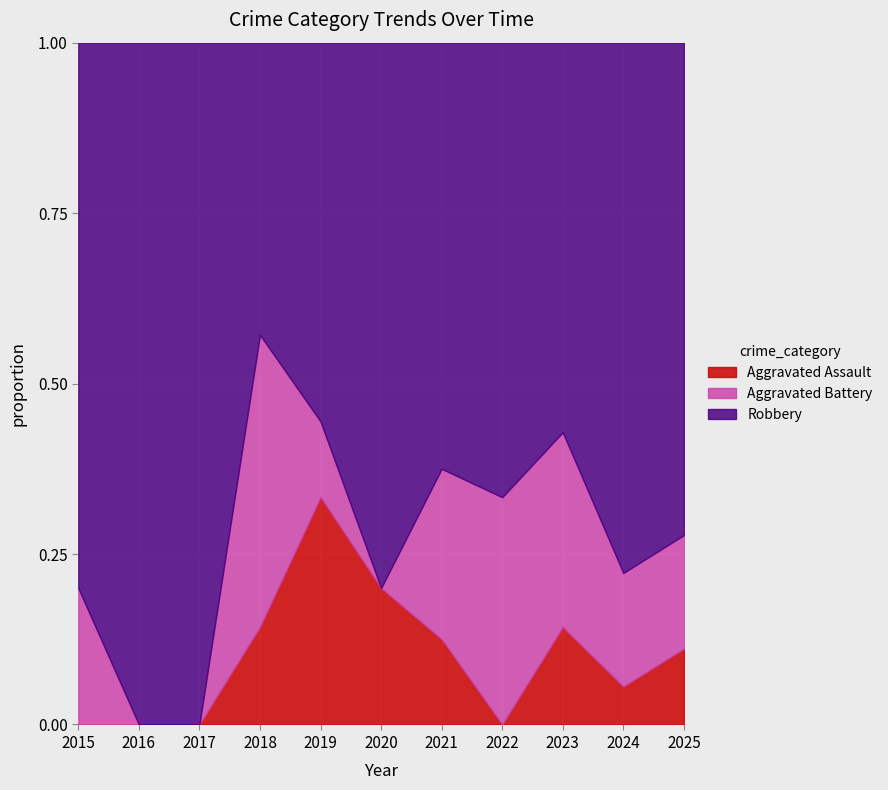

Does the chart display data point markers on the line(s)?

No